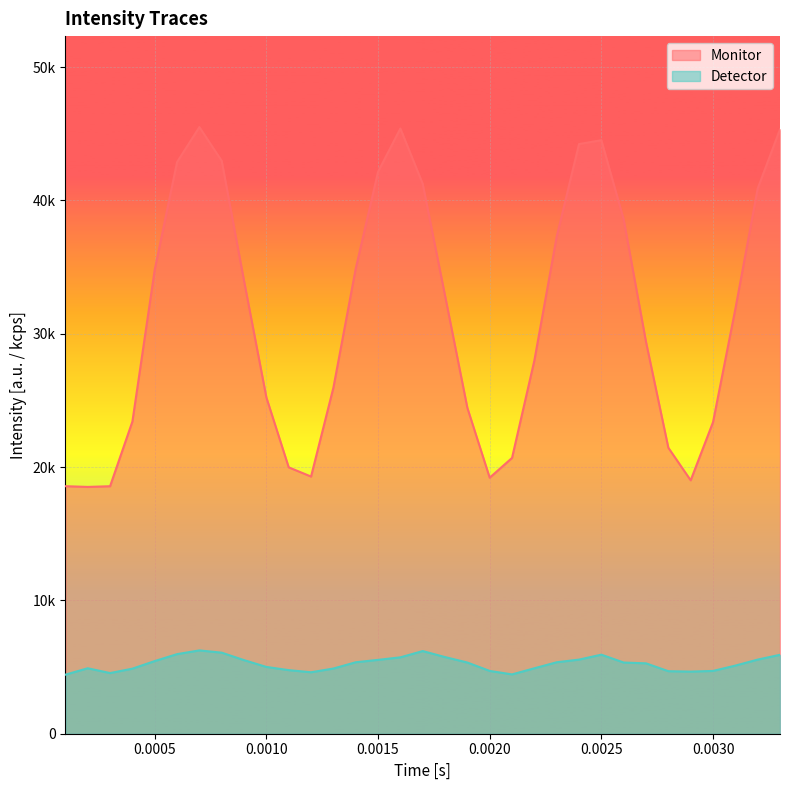

What are all the series names shown in the legend?

Monitor, Detector